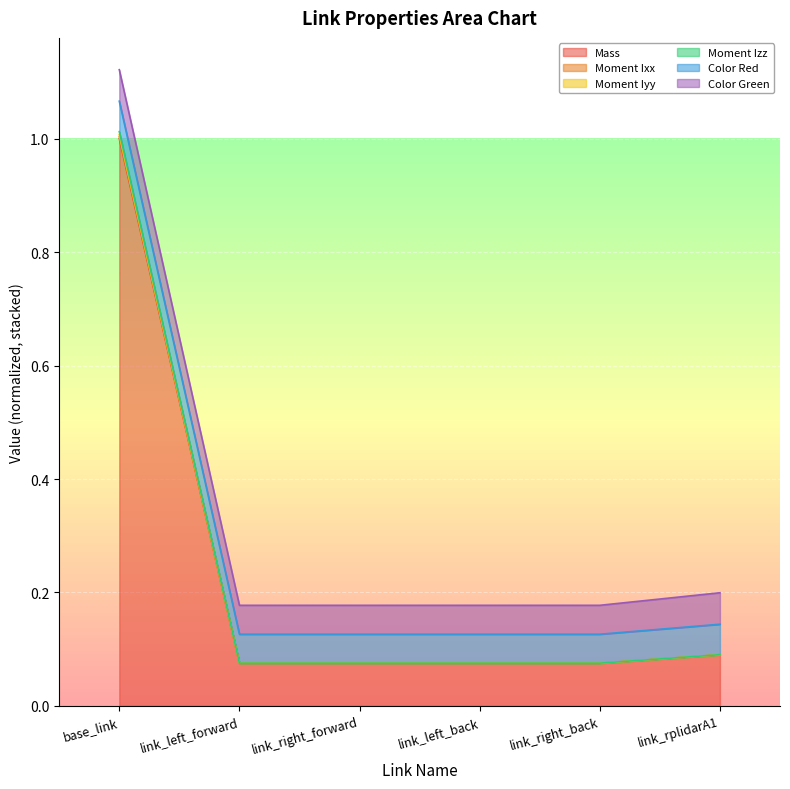

What is the label of the 3rd point from the right?

link_left_back